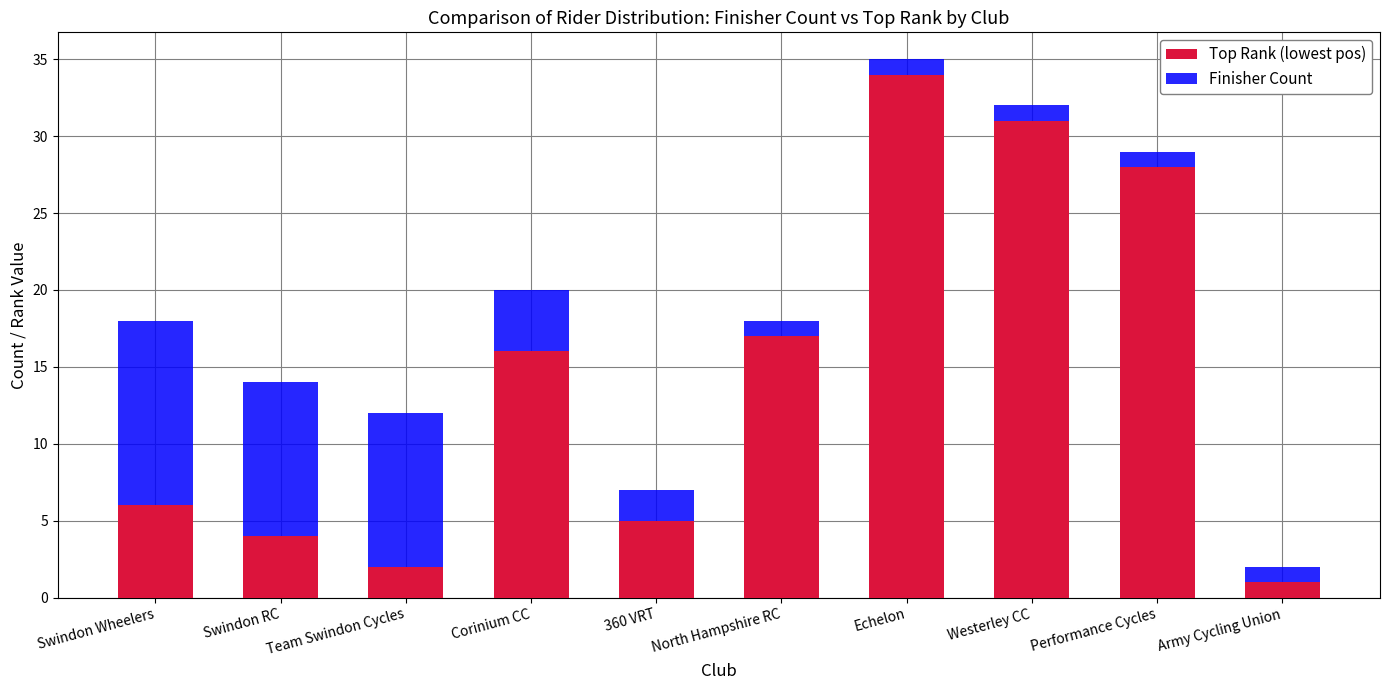

At which label does Top Rank (lowest pos) reach its peak?

Echelon